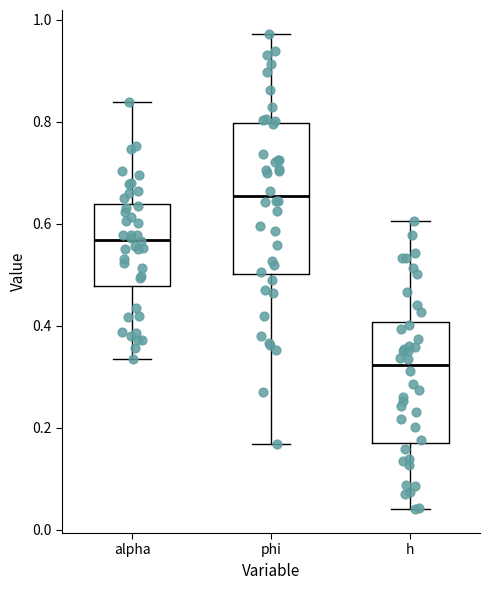

Reading left to right, read every box against the y-axis: the position of its median line, the range the box covers, and the ends of its whiskers. The values are not printed on the chart, so give them approximately, as read against the axis.

alpha: median 0.56, box 0.48 to 0.64, whiskers 0.34 to 0.84
phi: median 0.66, box 0.50 to 0.80, whiskers 0.16 to 0.98
h: median 0.32, box 0.18 to 0.40, whiskers 0.04 to 0.60